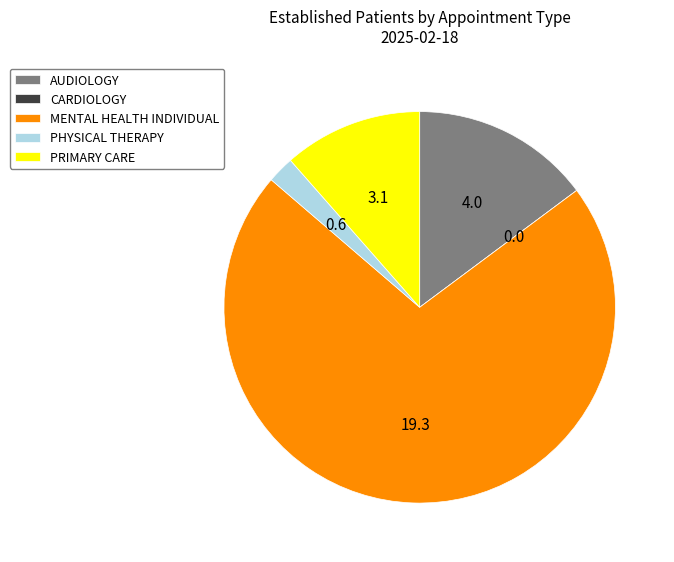

What is the largest slice in the pie chart?

MENTAL HEALTH INDIVIDUAL